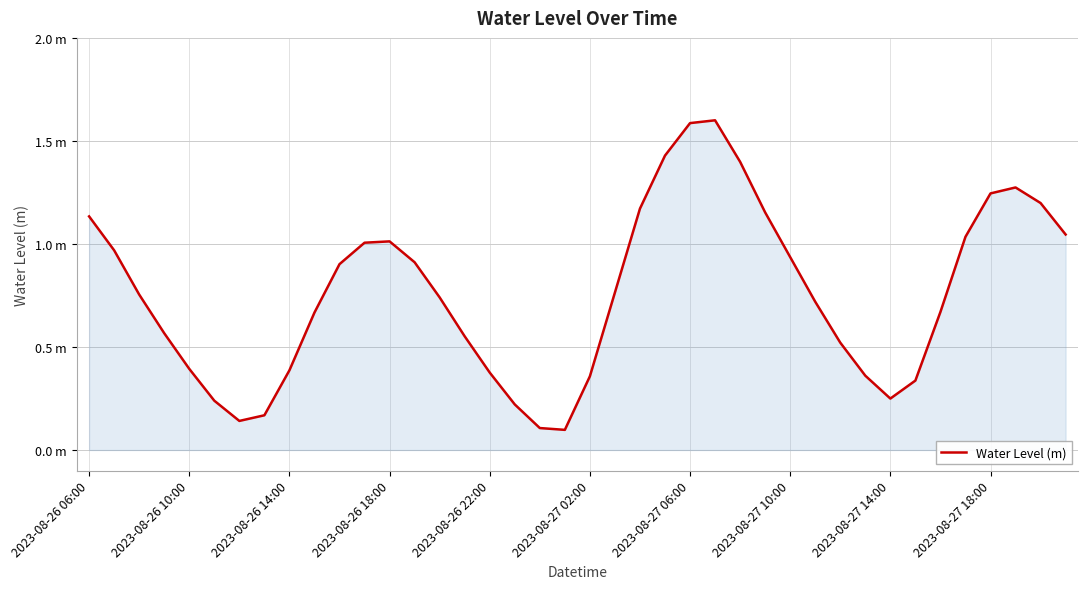

Does the chart display data point markers on the line(s)?

No